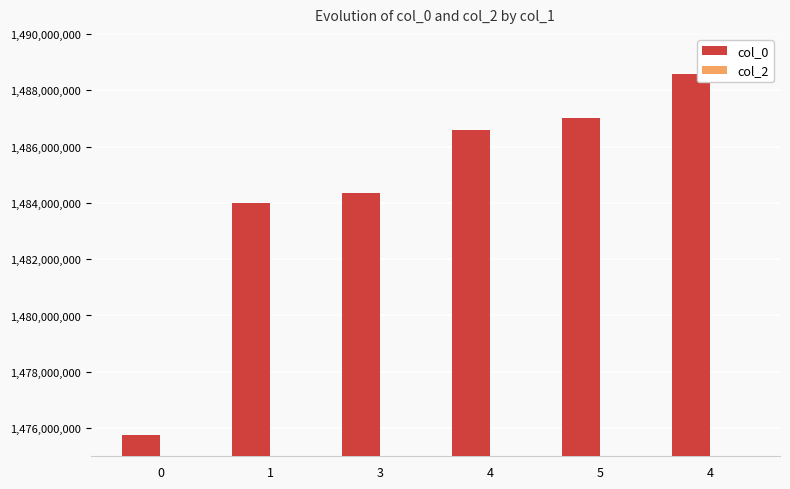

How many data points does each series have?

6